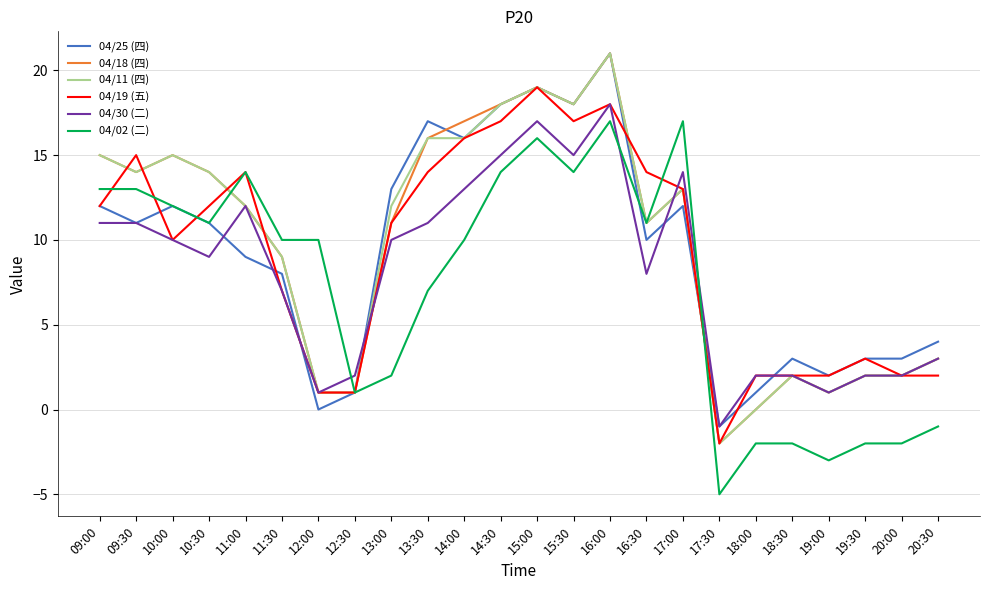

Count the number of categories in the chart.

24